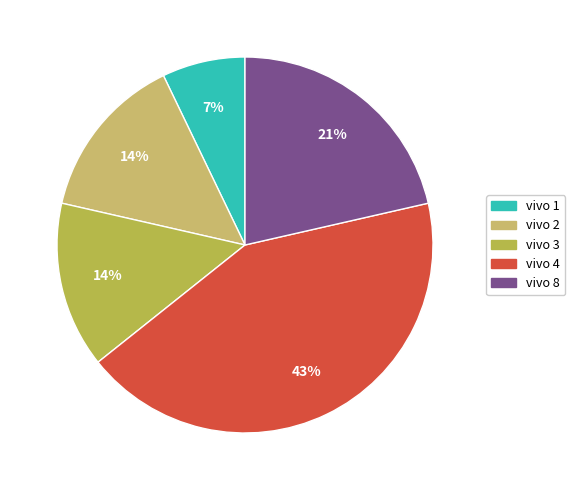

Approximately how many times larger is the value at vivo 3 compared to vivo 8?

0.7